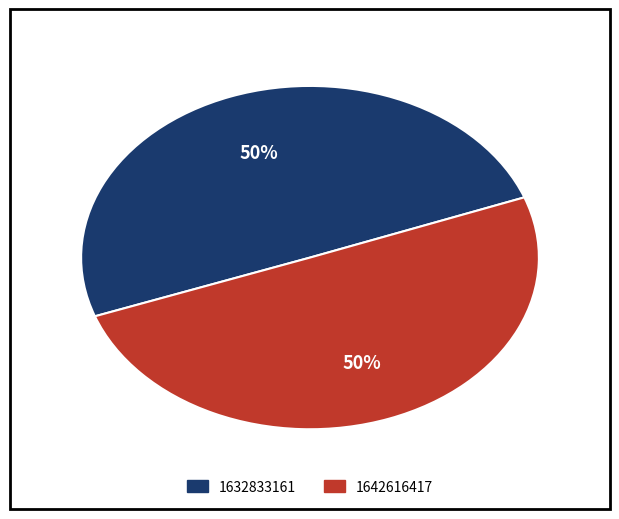

What is the ratio of the value at 1632833161 to the value at 1642616417?

1.0